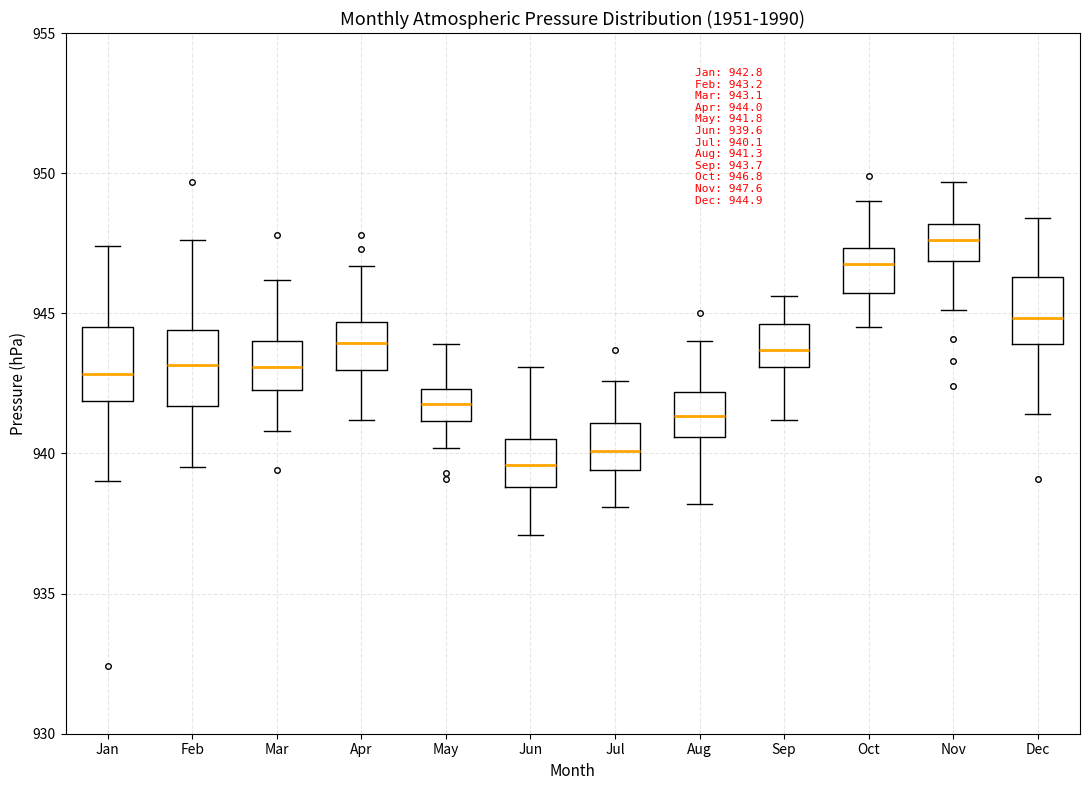

Which box's median line is the highest?

Nov